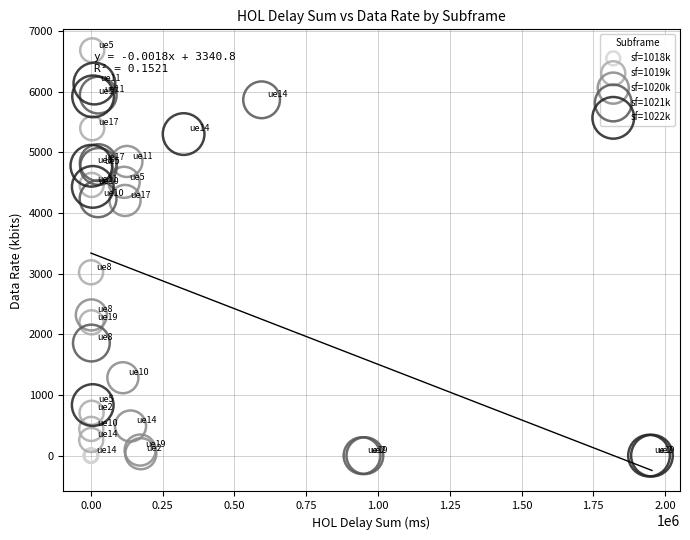

Which series reaches the maximum Y coordinate?

sf=1019k